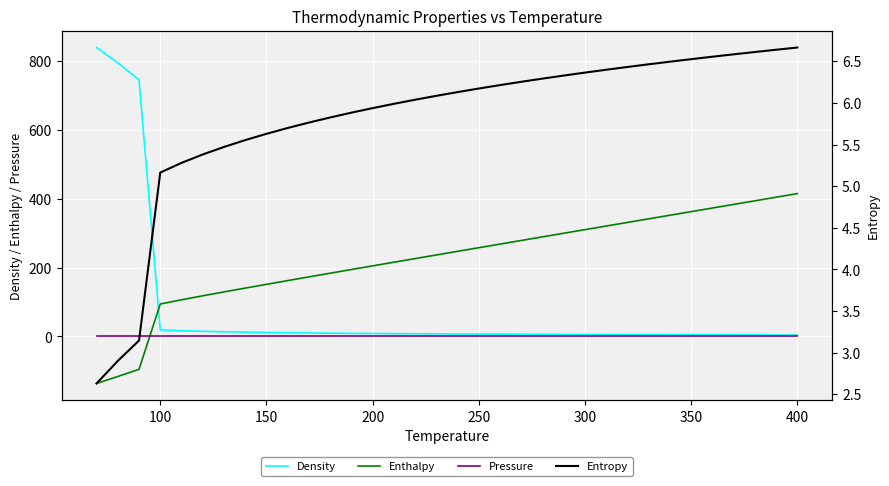

Which series has the largest range (max minus min)?

Density